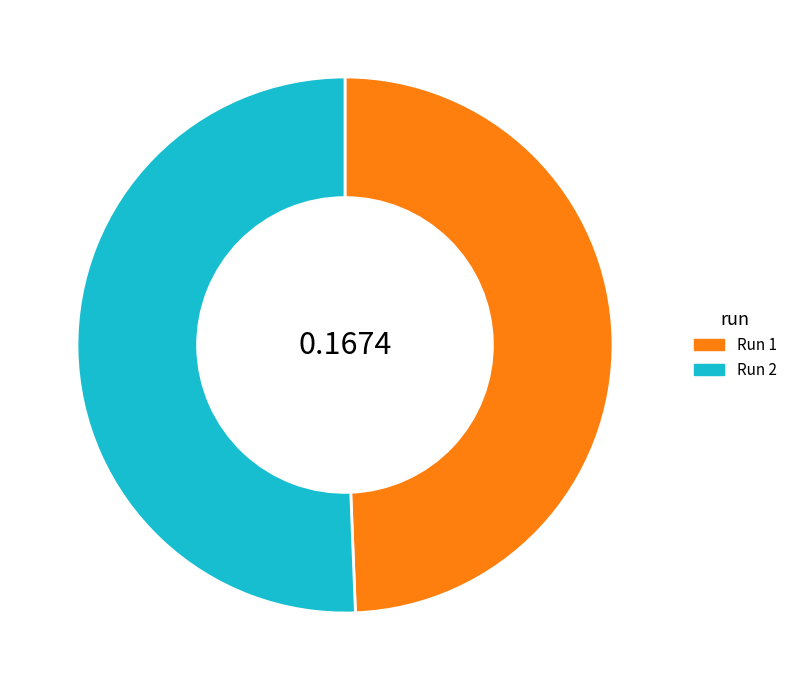

Does Run 1 account for over 50% of the chart?

No